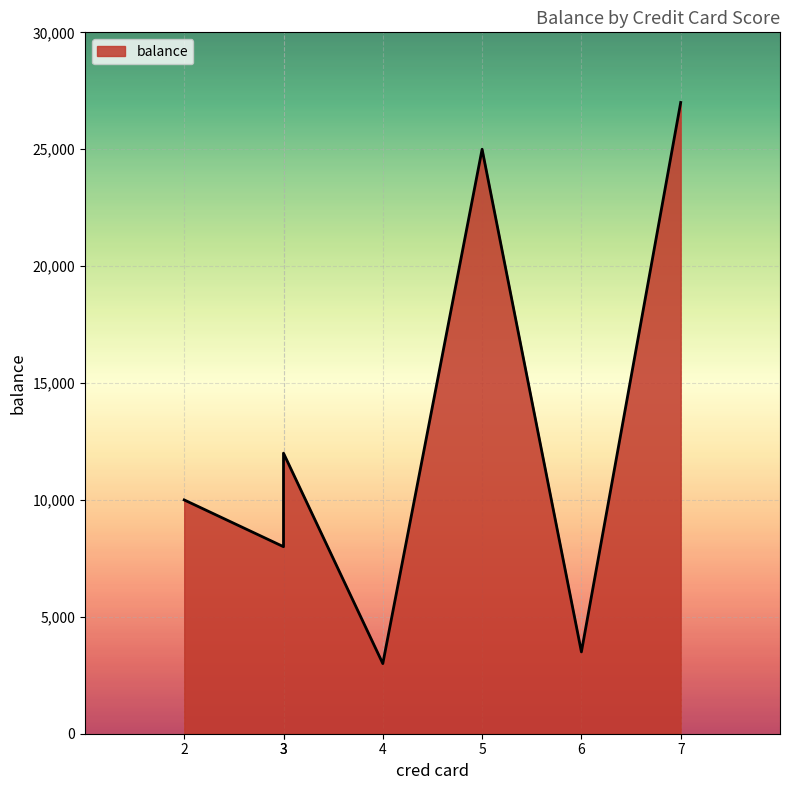

How many data points are less than 10000?

3